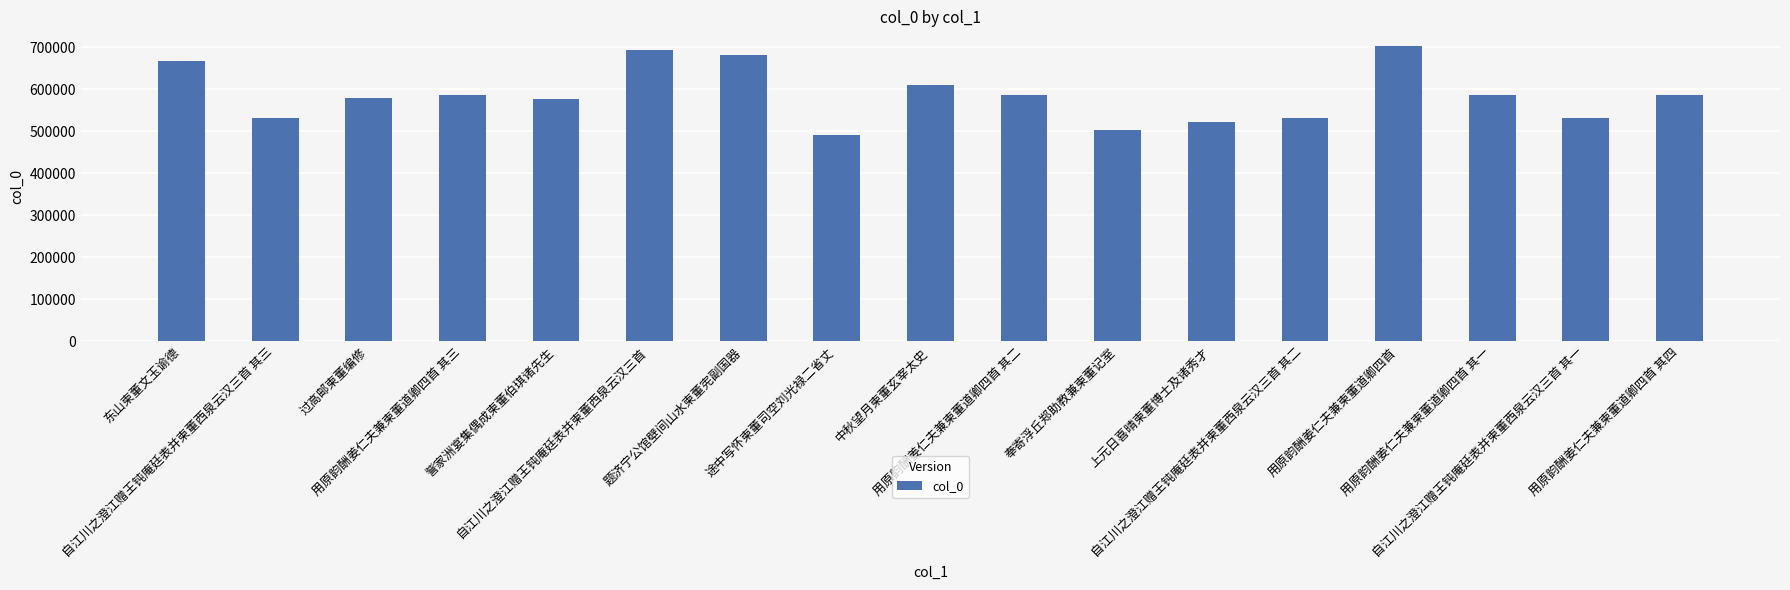

At which category does the chart reach its peak across all series?

用原韵酬姜仁夫兼柬董道卿四首